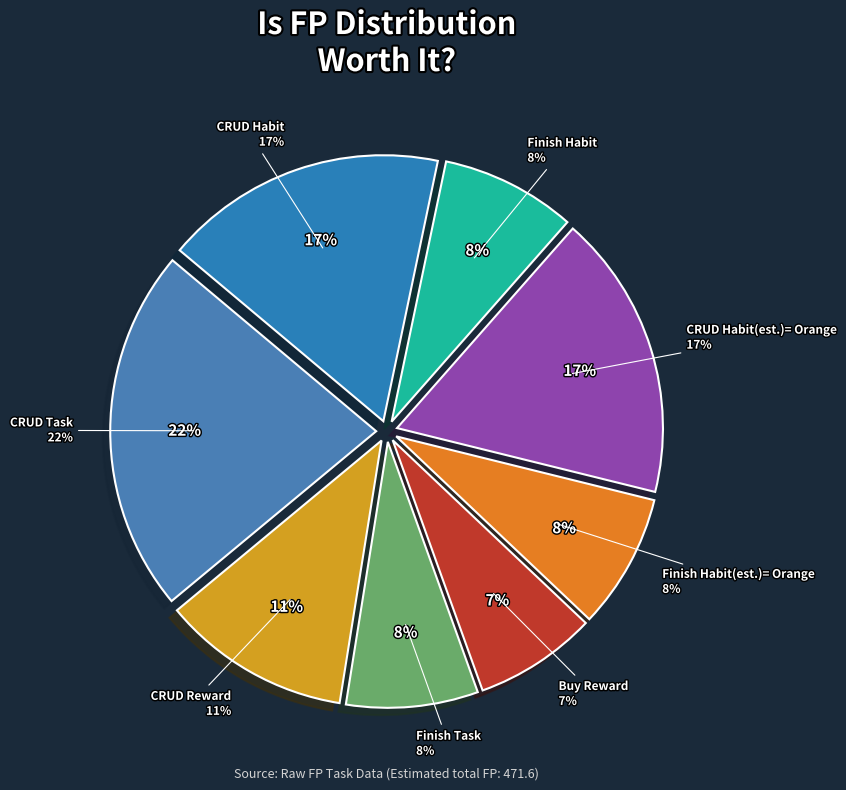

Do CRUD Habit and CRUD Reward together represent more than half of the pie?

No